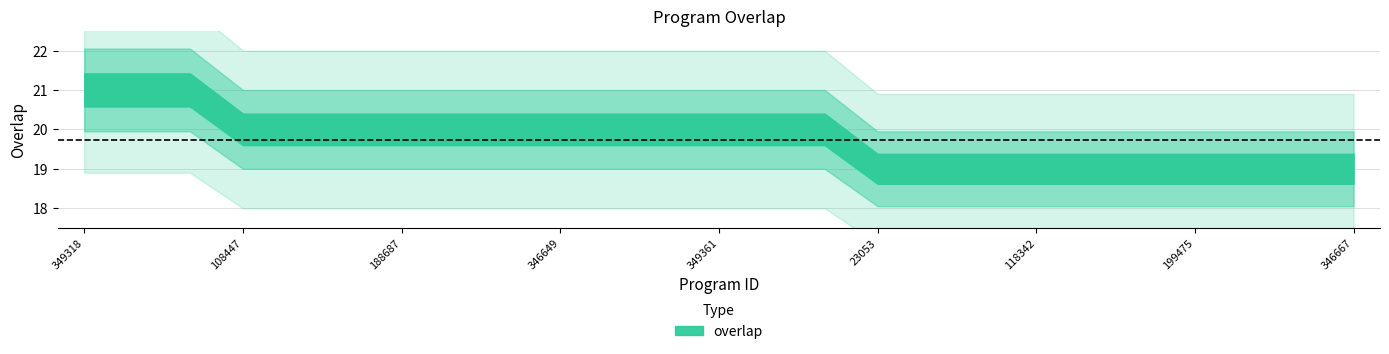

How many values are below 20?

10